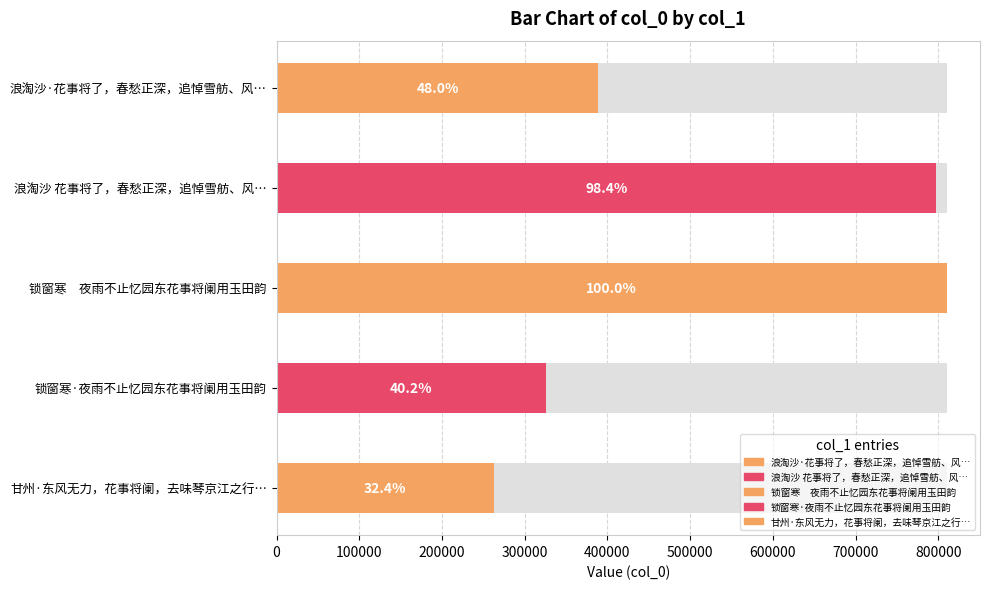

Between 浪淘沙 花事将了，春愁正深，追悼雪舫、风琴两姊 and 锁窗寒·夜雨不止忆园东花事将阑用玉田韵, which is larger?

浪淘沙 花事将了，春愁正深，追悼雪舫、风琴两姊